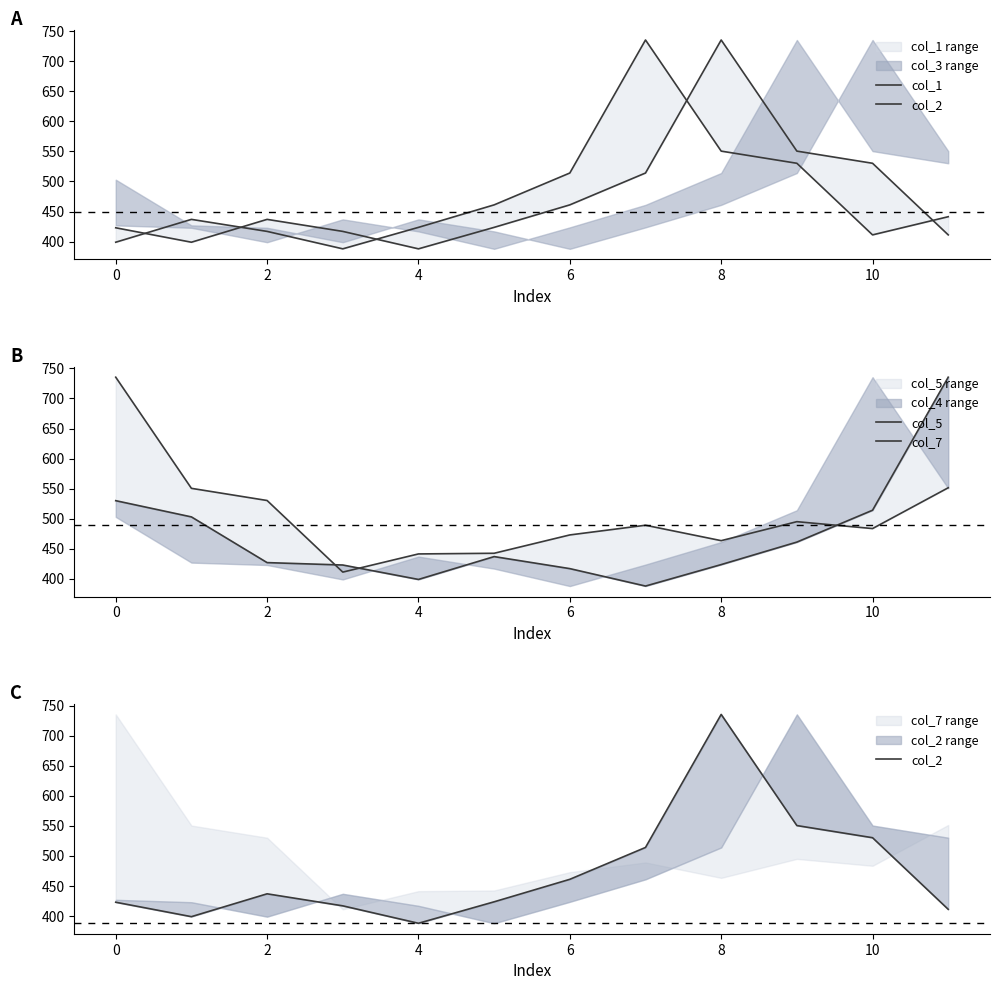

The col_7 series shows 269.8 at 11. True or false?

False